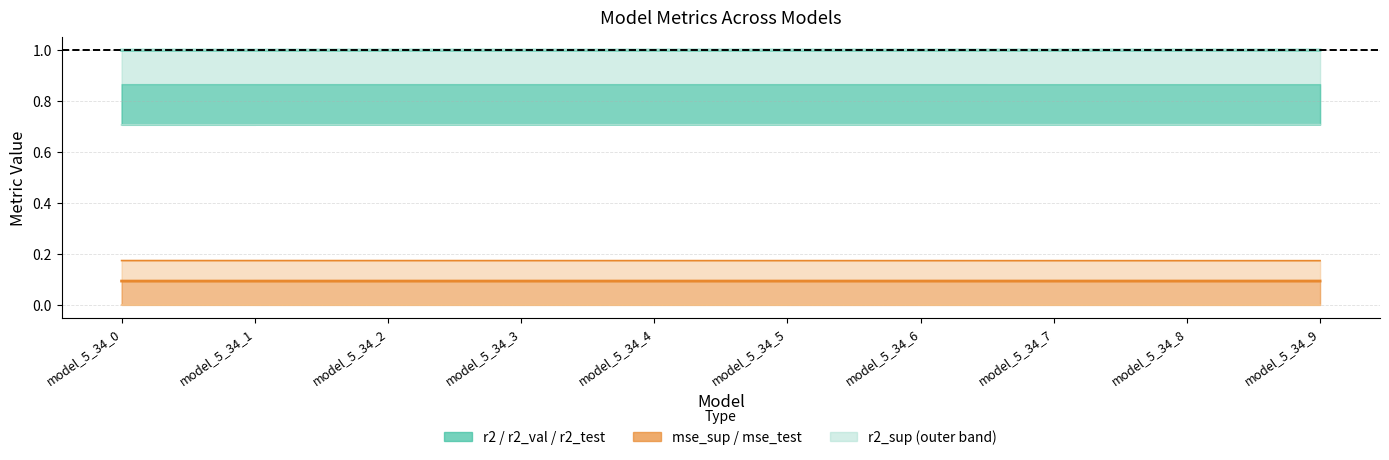

Rank the categories by mse value from lowest to highest.

model_5_34_9, model_5_34_8, model_5_34_7, model_5_34_6, model_5_34_5, model_5_34_4, model_5_34_3, model_5_34_2, model_5_34_1, model_5_34_0